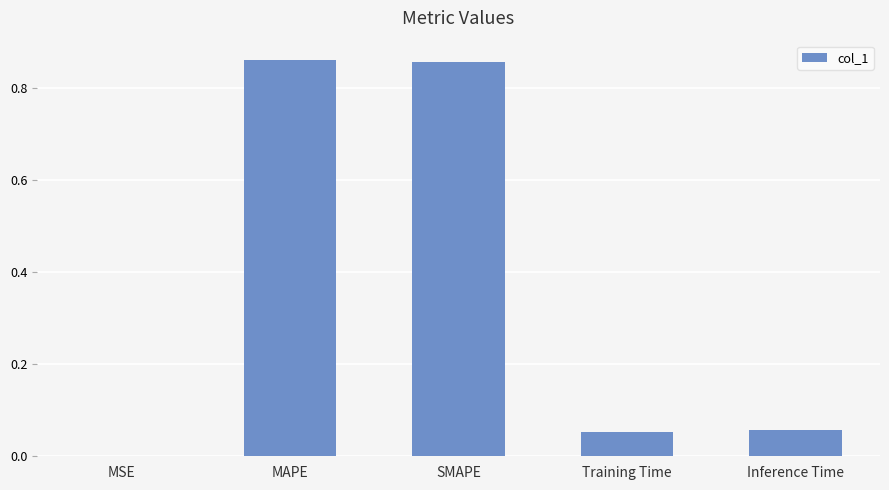

What is the sum of all values?

1.8